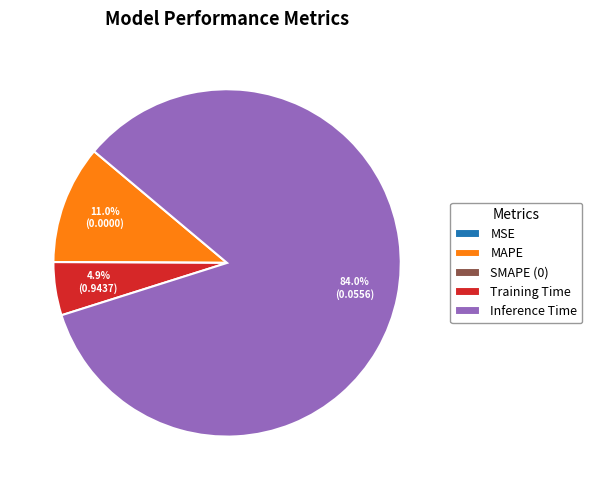

Which category accounts for the majority?

Inference Time